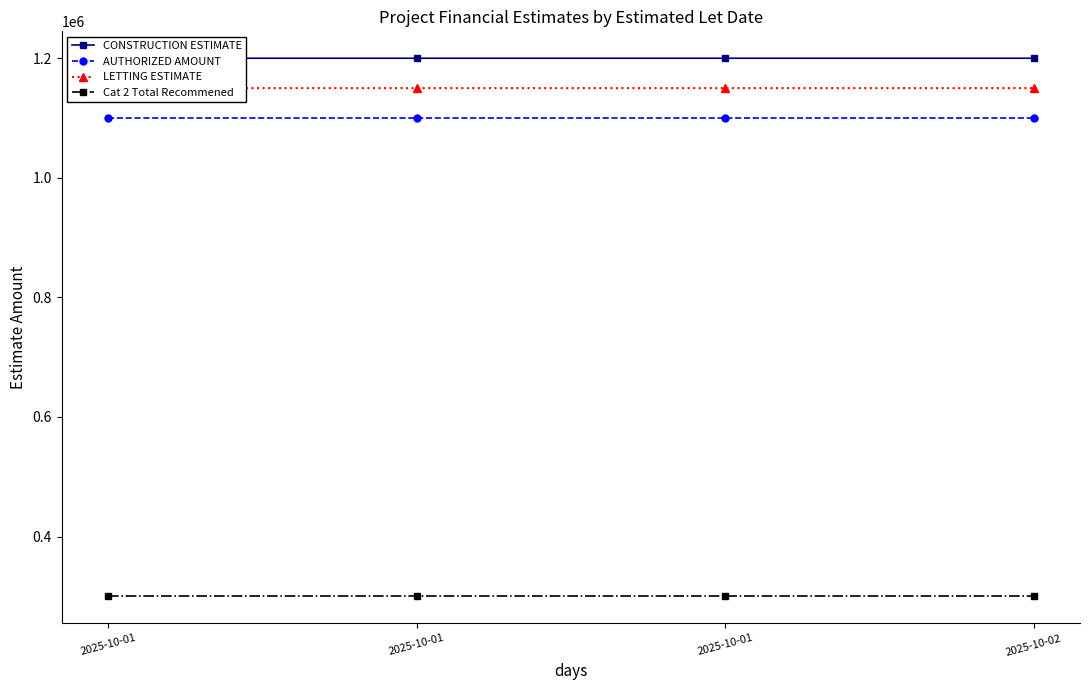

The value of LETTING ESTIMATE at 2025-10-02 is 1150001.0. True or false?

True